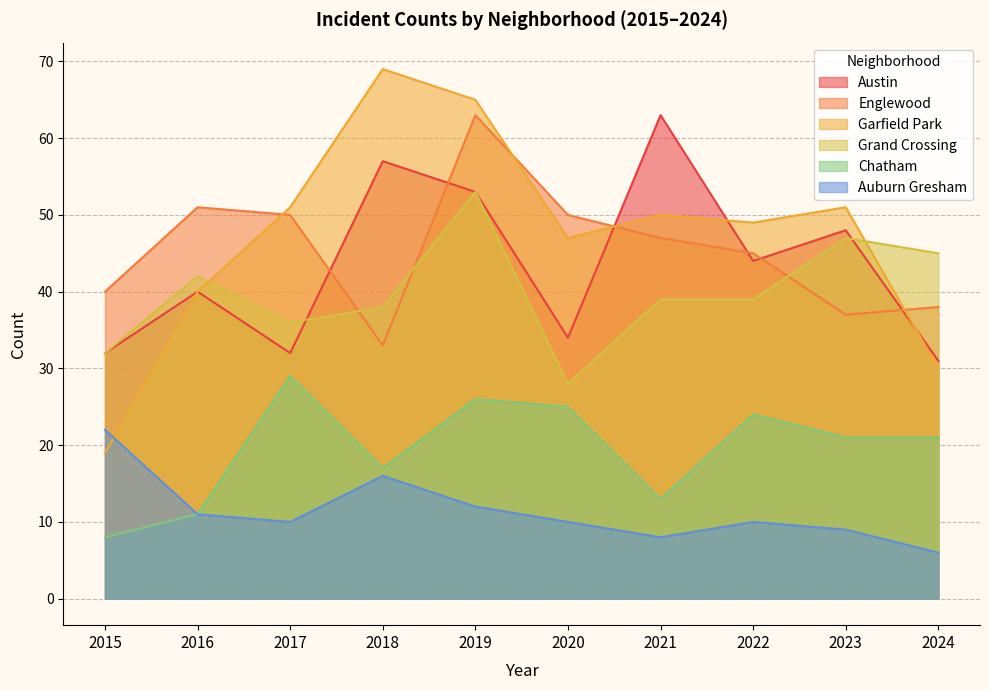

How many series are shown in this chart?

6